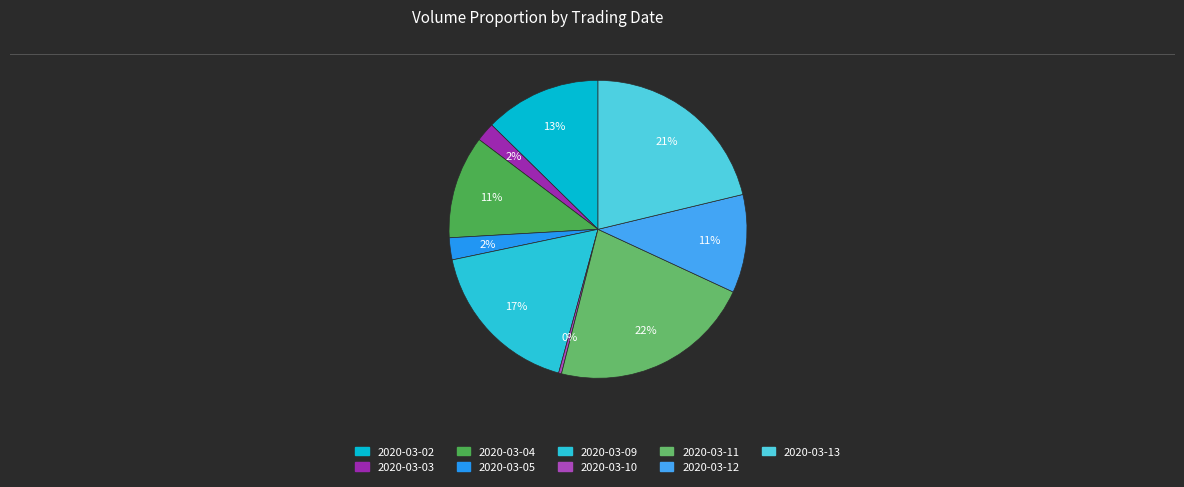

Does 2020-03-09 represent more than half of the total?

No